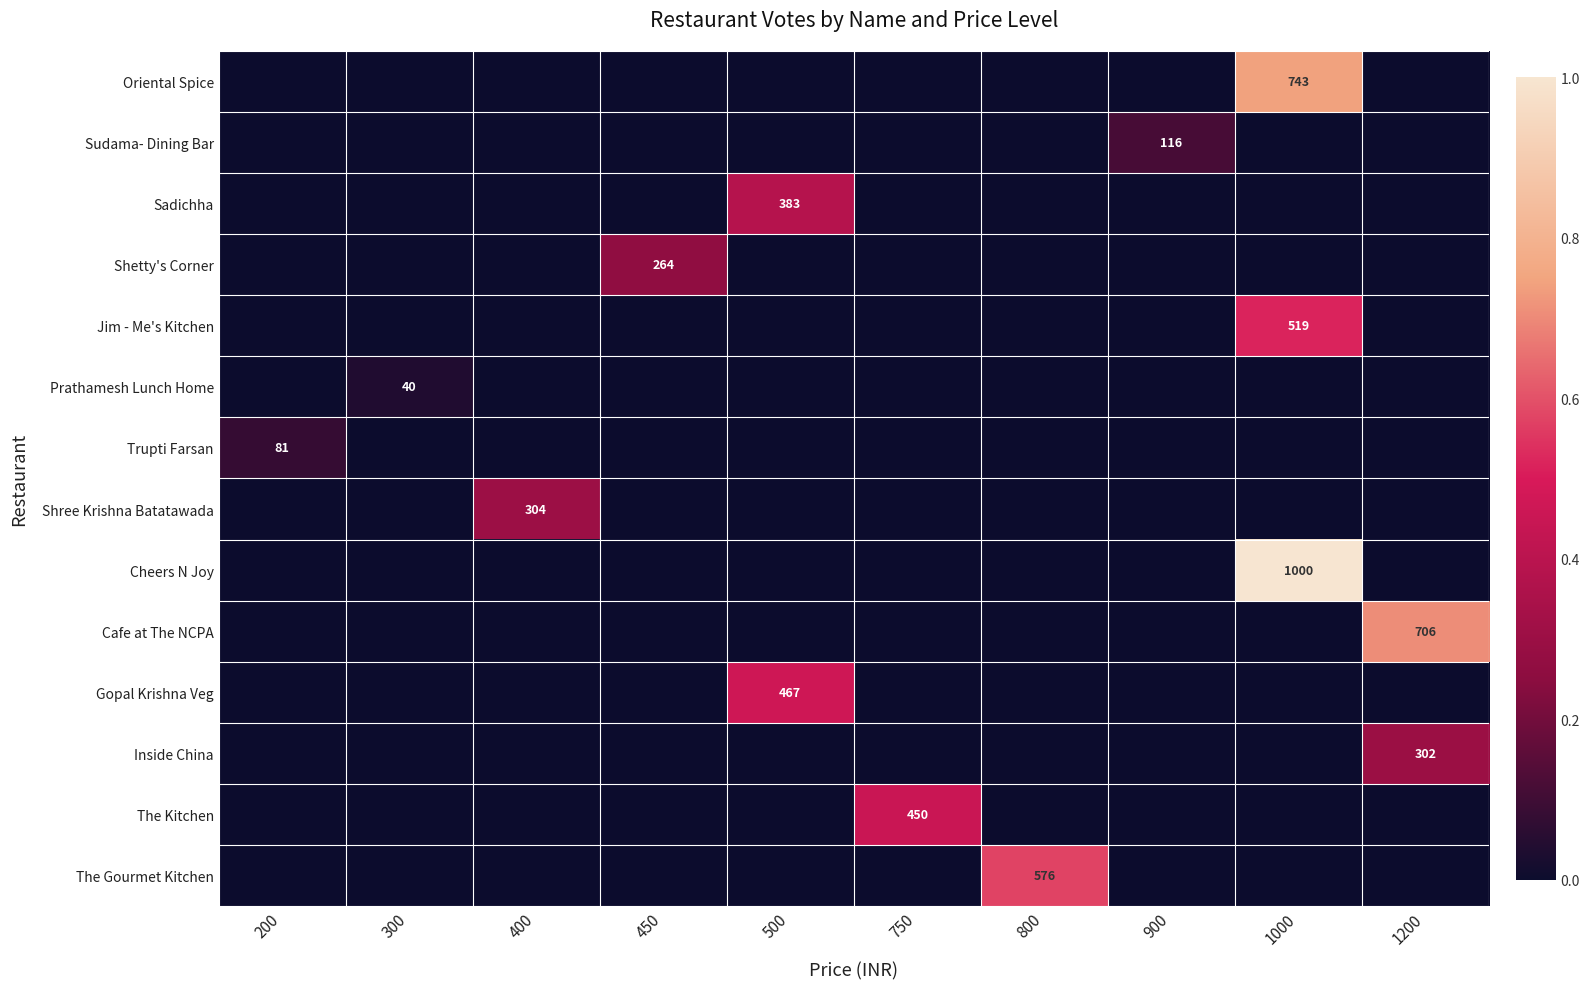

Rank the categories by Cheers N Joy value from highest to lowest.

1000, 200, 300, 400, 450, 500, 750, 800, 900, 1200